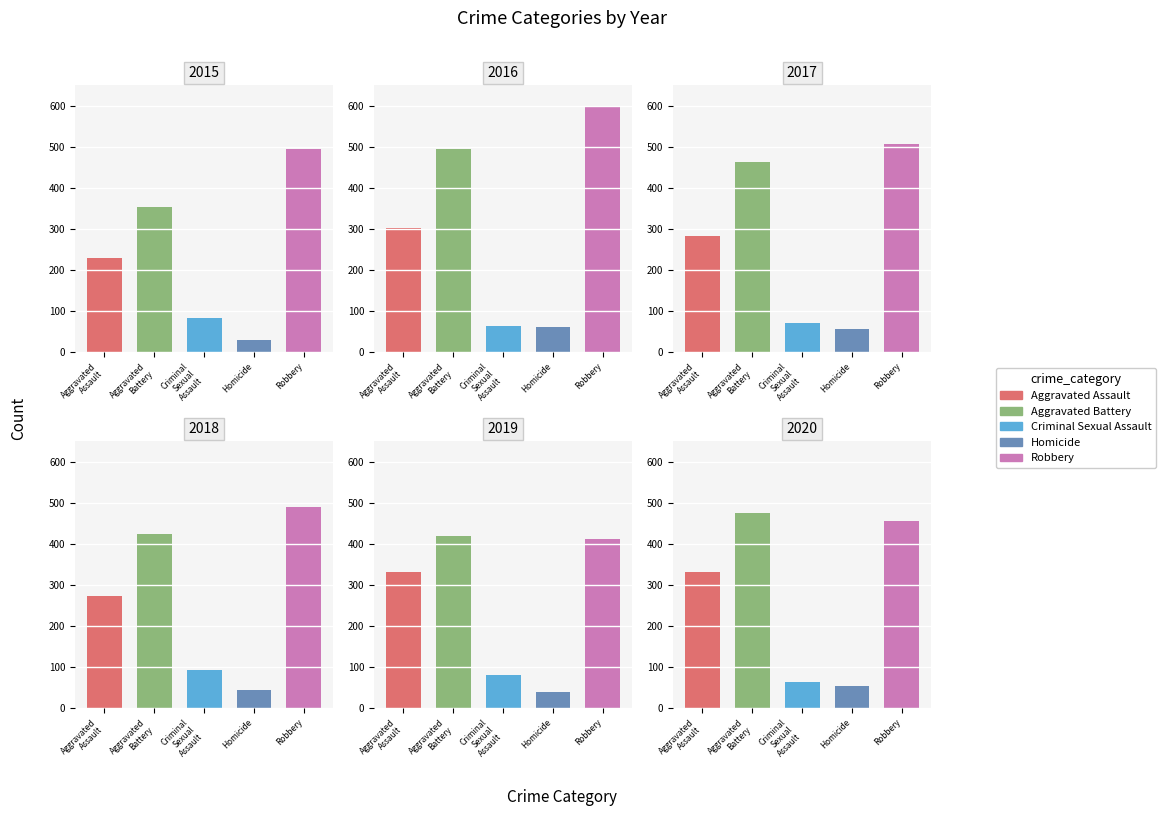

Count the number of data series in this chart.

5